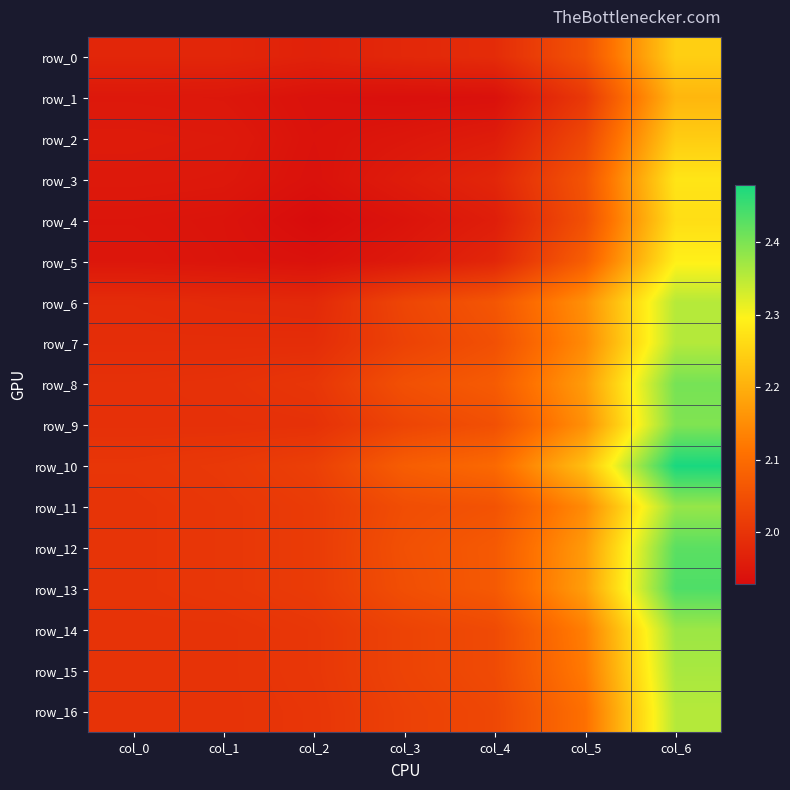

Reading left to right, extract all data points from this chart.

row_0: 2.0	2.0	2.0	2.0	2.0	2.1	2.2
row_1: 1.9	1.9	1.9	1.9	1.9	2.0	2.2
row_2: 2.0	2.0	1.9	1.9	2.0	2.0	2.2
row_3: 2.0	1.9	1.9	2.0	2.0	2.1	2.3
row_4: 1.9	1.9	1.9	1.9	2.0	2.0	2.3
row_5: 1.9	1.9	1.9	2.0	2.0	2.1	2.3
row_6: 2.0	2.0	2.0	2.0	2.1	2.2	2.4
row_7: 2.0	2.0	2.0	2.0	2.0	2.1	2.4
row_8: 2.0	2.0	2.0	2.0	2.1	2.2	2.4
row_9: 2.0	2.0	2.0	2.0	2.0	2.2	2.4
row_10: 2.0	2.0	2.0	2.1	2.1	2.2	2.5
row_11: 2.0	2.0	2.0	2.0	2.1	2.1	2.4
row_12: 2.0	2.0	2.0	2.0	2.1	2.2	2.4
row_13: 2.0	2.0	2.0	2.0	2.1	2.2	2.4
row_14: 2.0	2.0	2.0	2.0	2.0	2.1	2.4
row_15: 2.0	2.0	2.0	2.0	2.0	2.1	2.4
row_16: 2.0	2.0	2.0	2.0	2.0	2.1	2.4